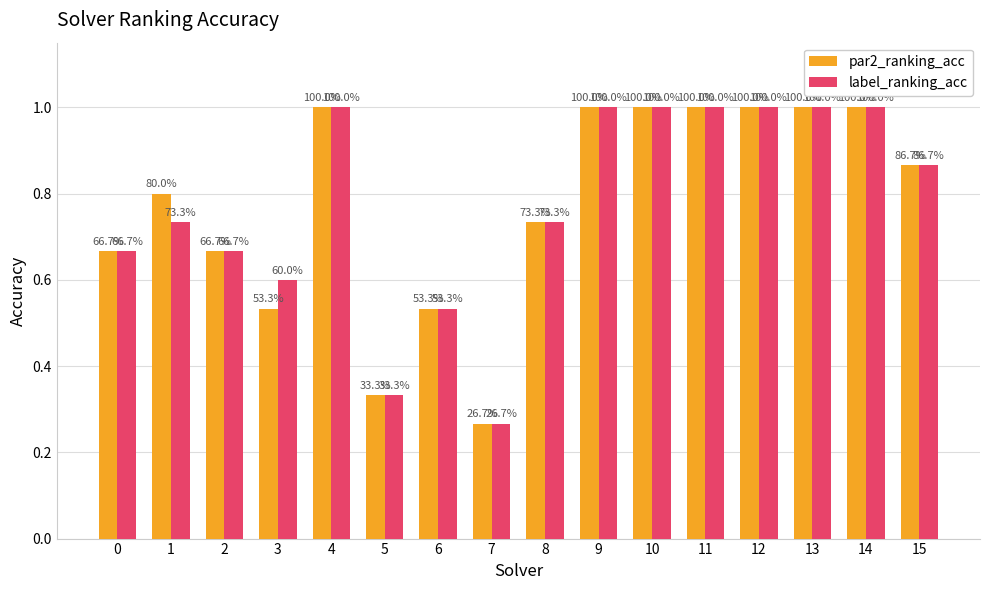

Count the par2_ranking_acc values in the range 0 to 1.

16